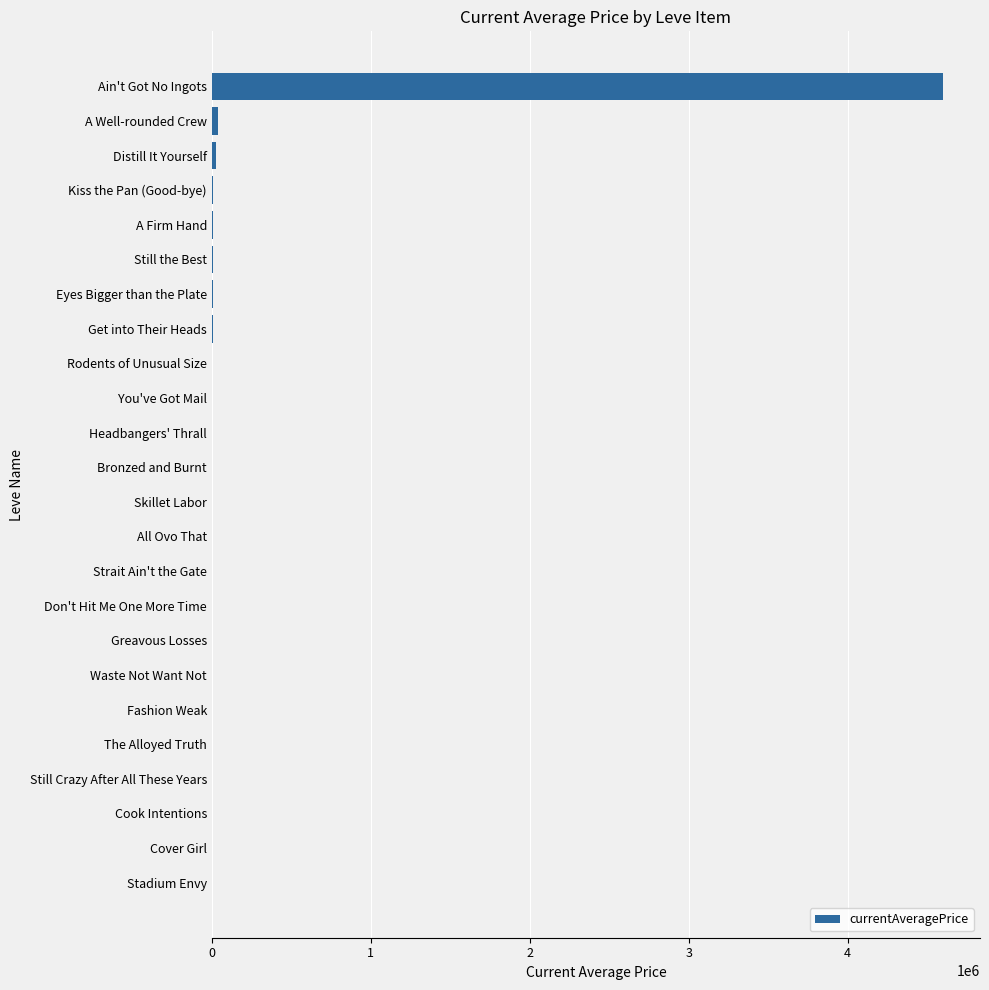

What is the sum of all values?

4724394.5